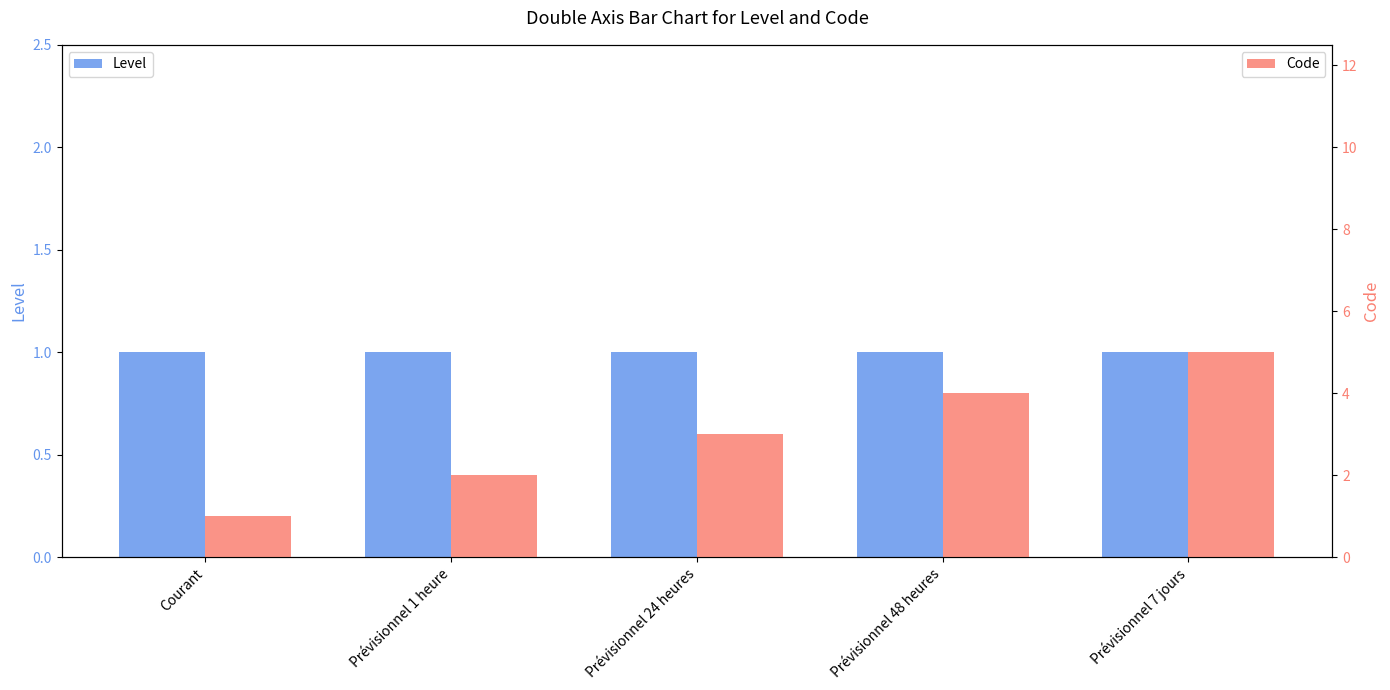

What is the sum of the Code values at Prévisionnel 48 heures and Prévisionnel 7 jours?

9